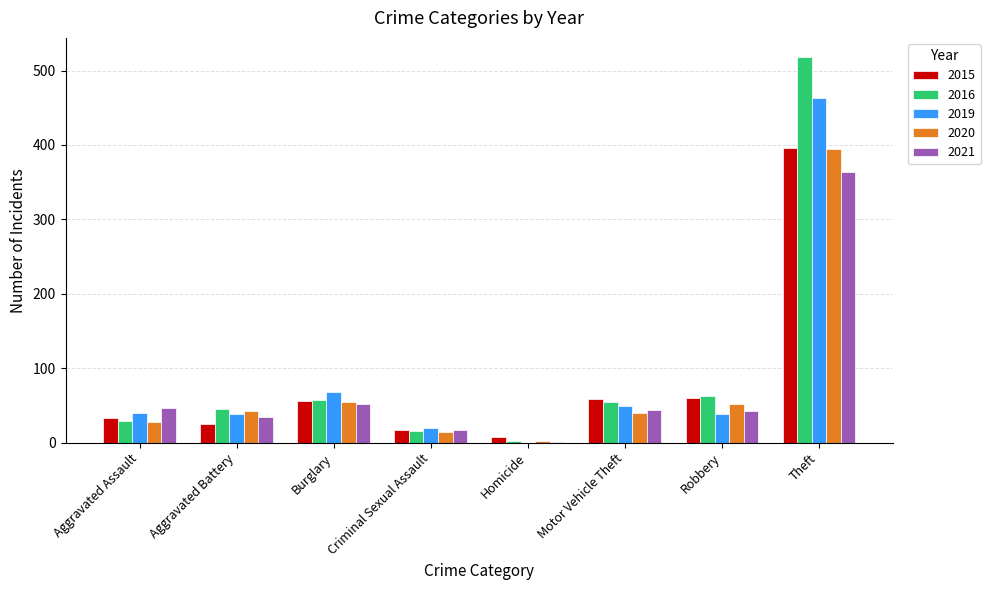

What is the total value across all series at Aggravated Assault?

176